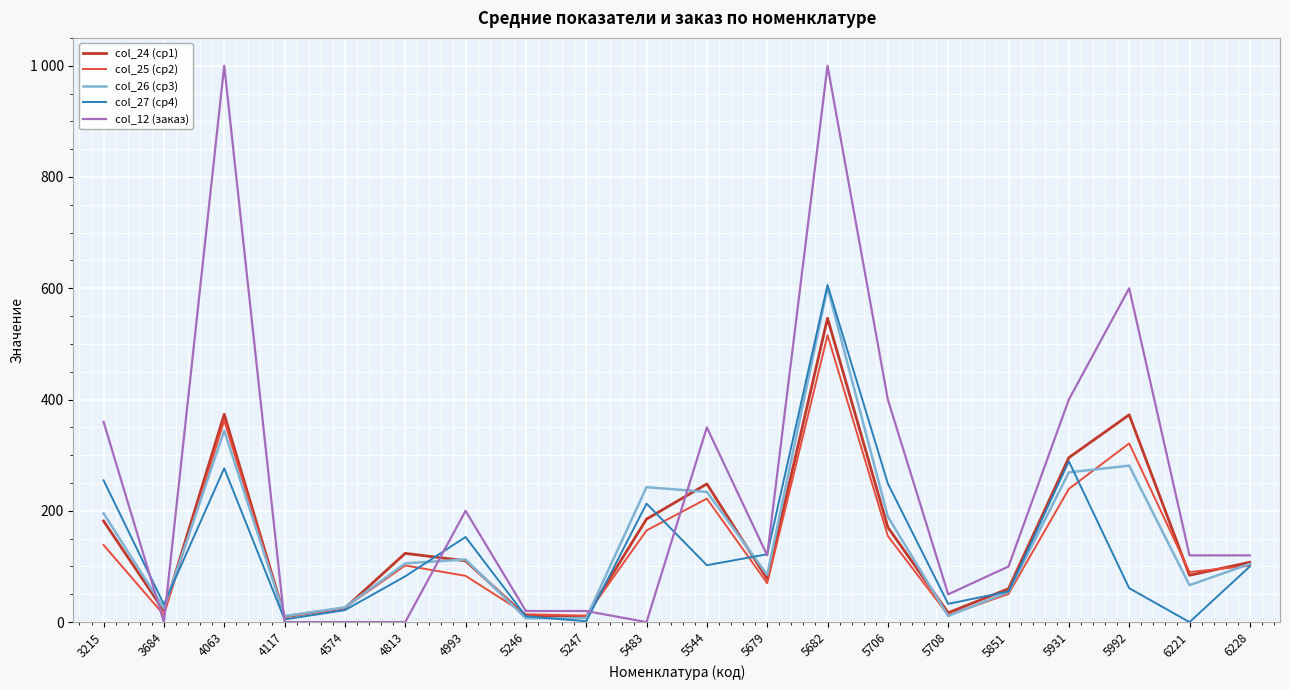

What is the approximate value of col_24 (ср1) at 5708?

16.8